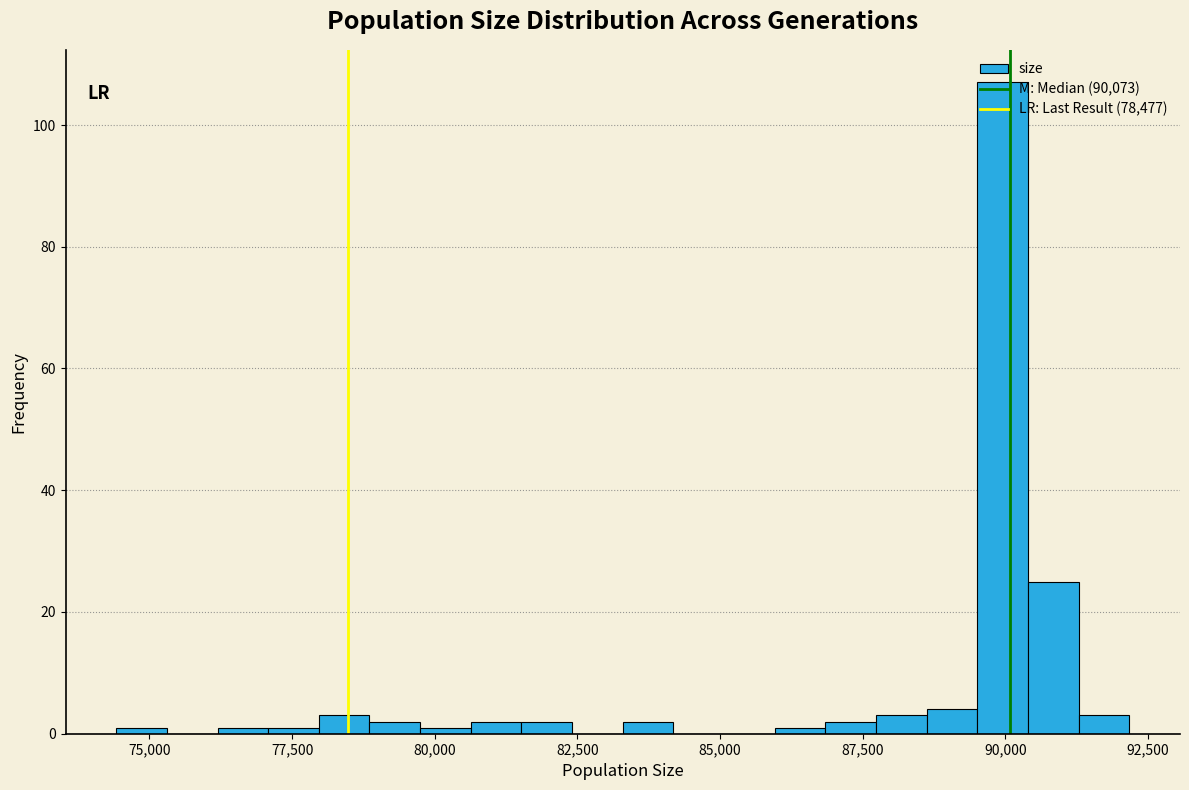

Read against the x-axis, roughly where is the centre of the tallest bar?

90000